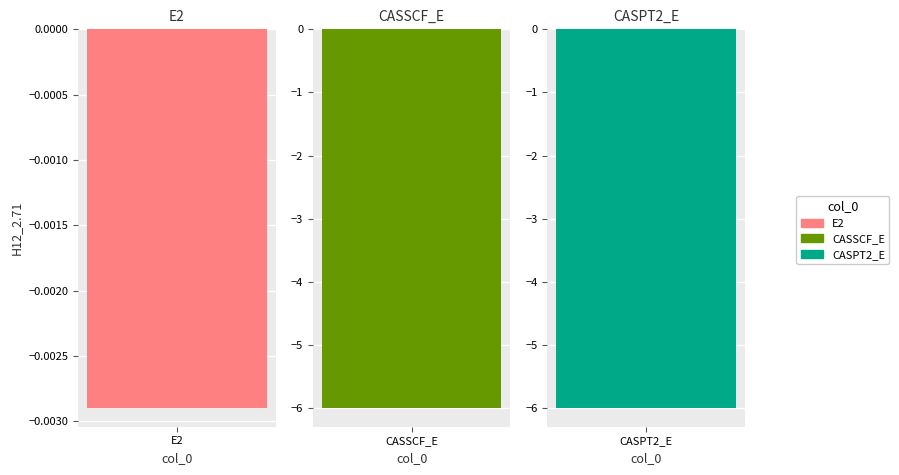

List the labels in order of value, largest first.

E2, CASSCF_E, CASPT2_E